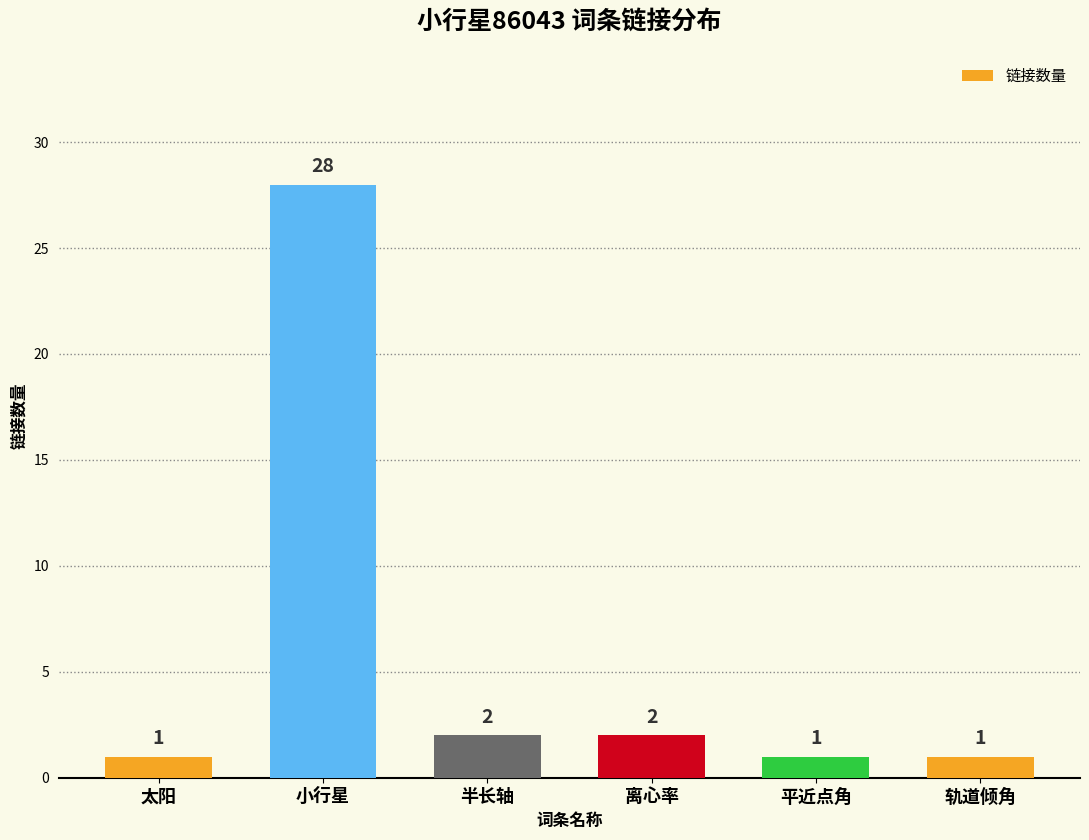

What is the average value?

6